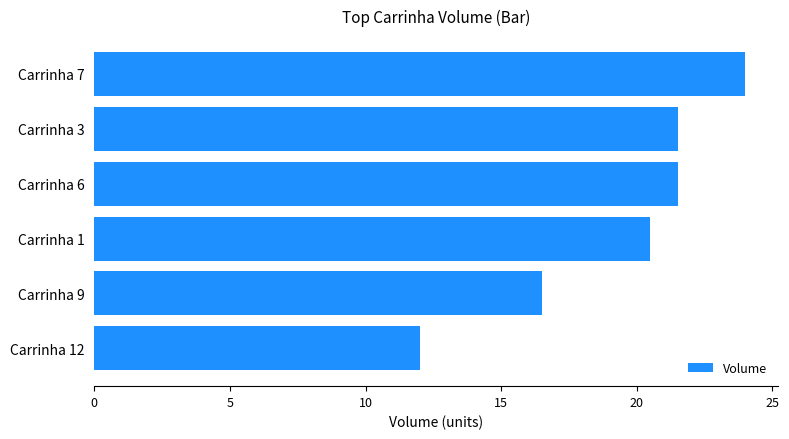

Where is the data nearest to the value 18?

Carrinha 9